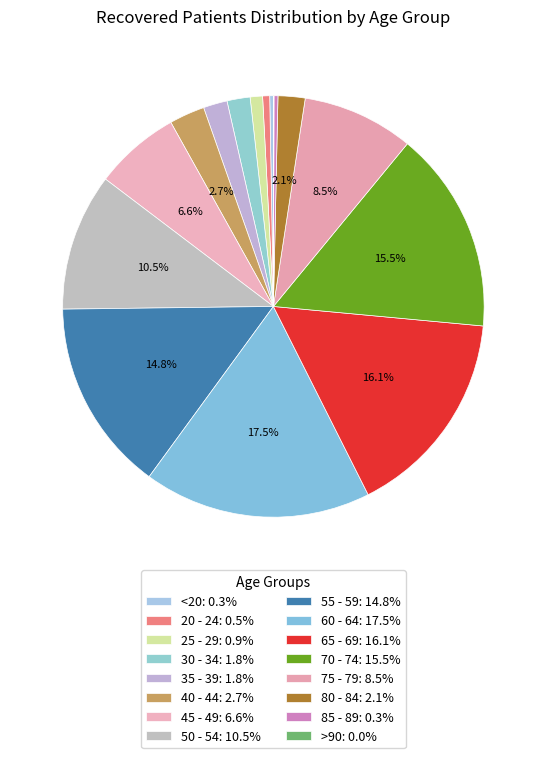

What is the largest slice in the pie chart?

60 - 64